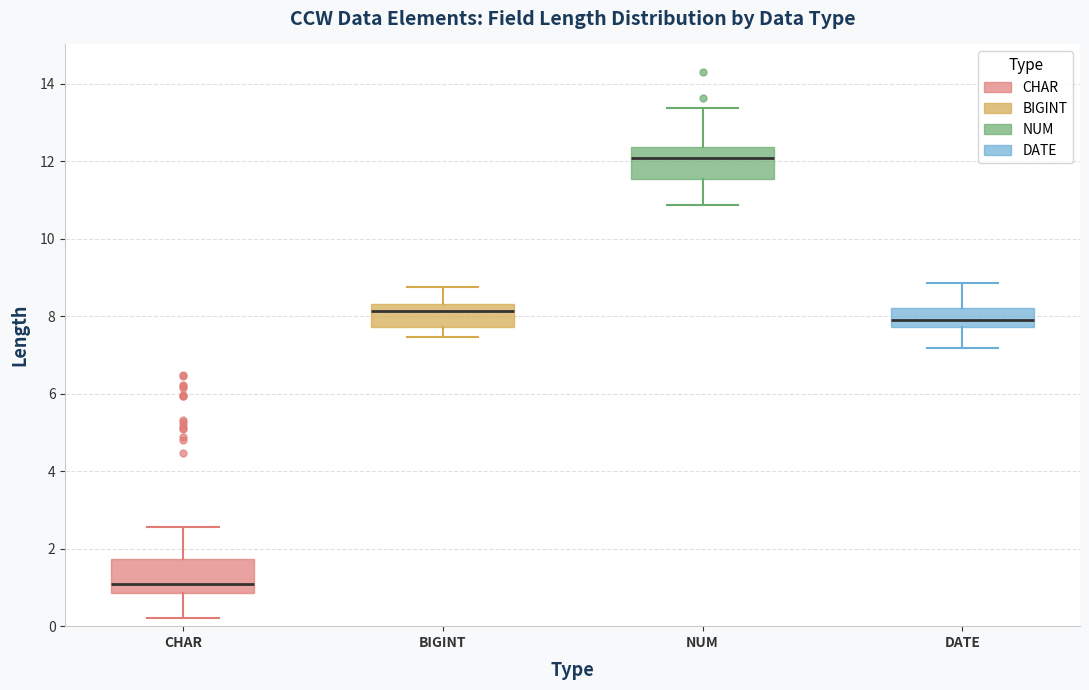

Where does the median line of the box for DATE sit on the y-axis? The values are not printed on the chart, so give them approximately, as read against the axis.

8.0